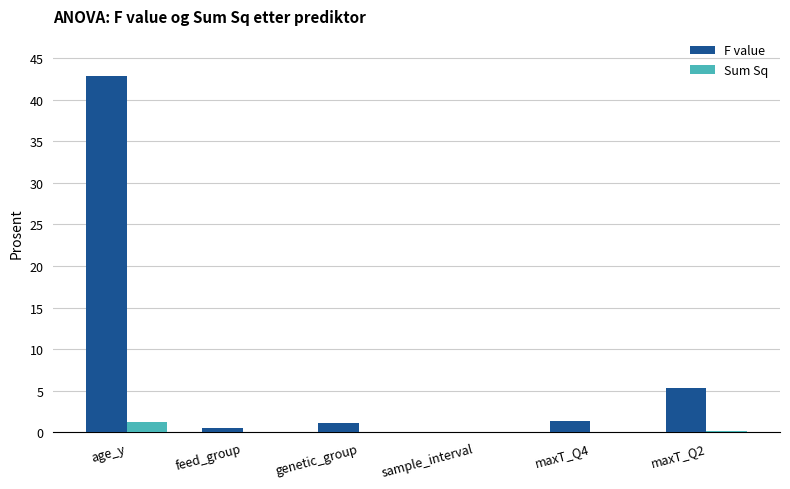

Is it true that F value equals 1.1 at genetic_group?

True